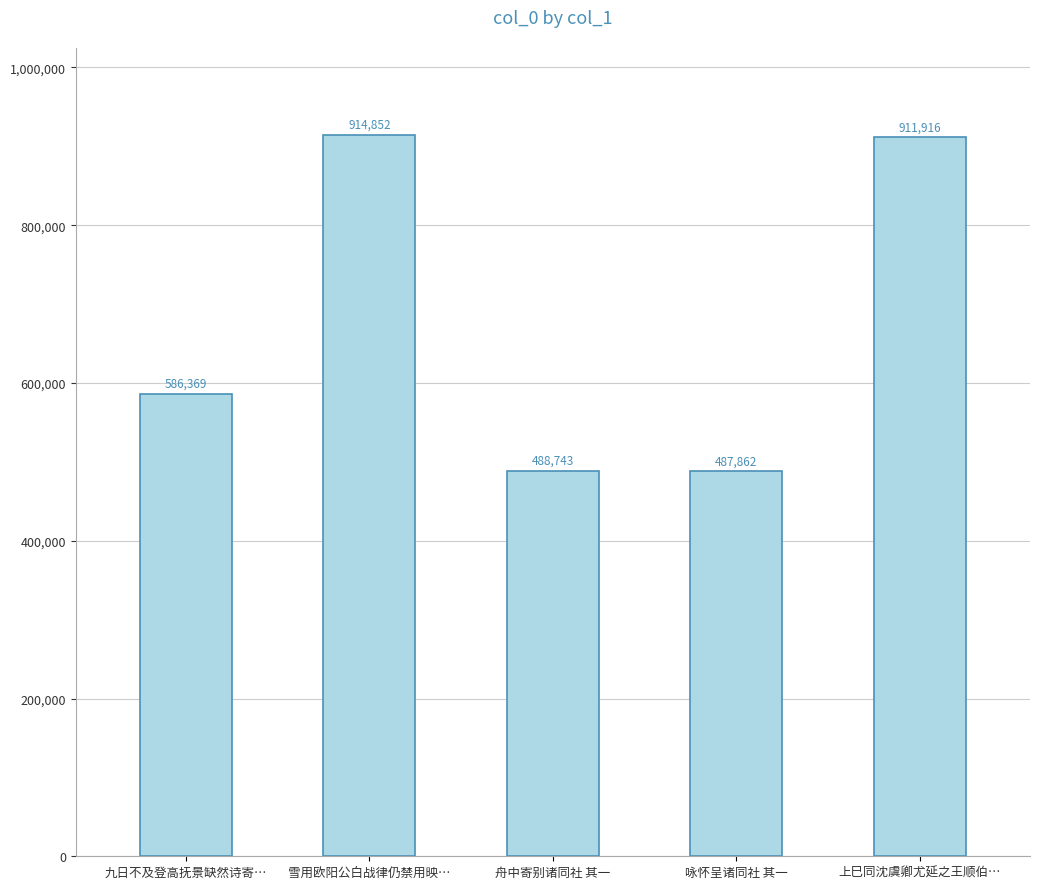

True or false: the data shows 1239400 at 上巳同沈虞卿尤延之王顺伯….

False